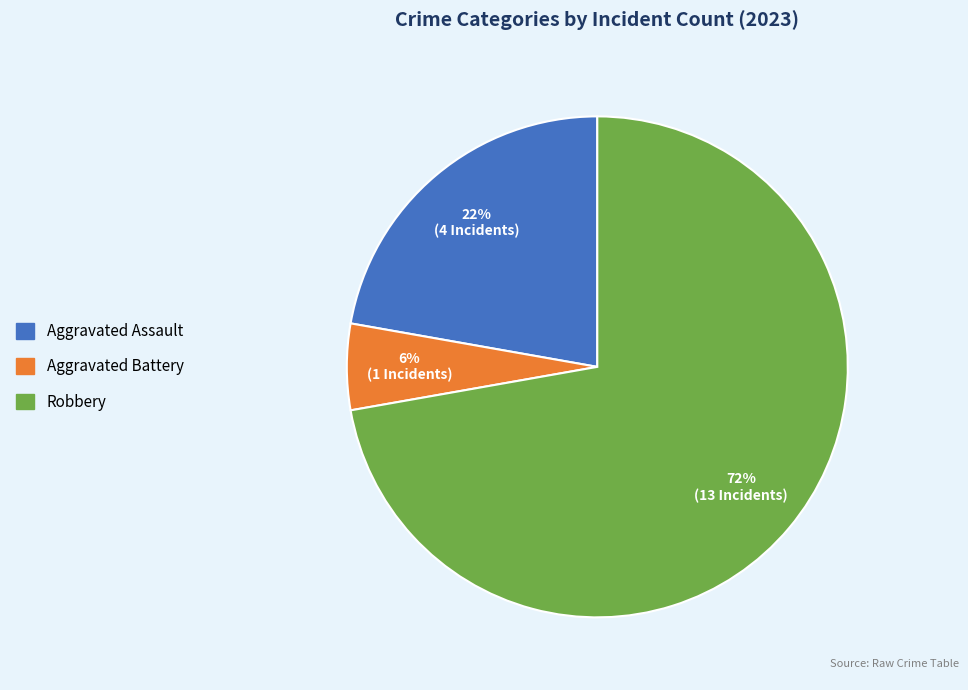

Does any single category account for the majority?

Yes